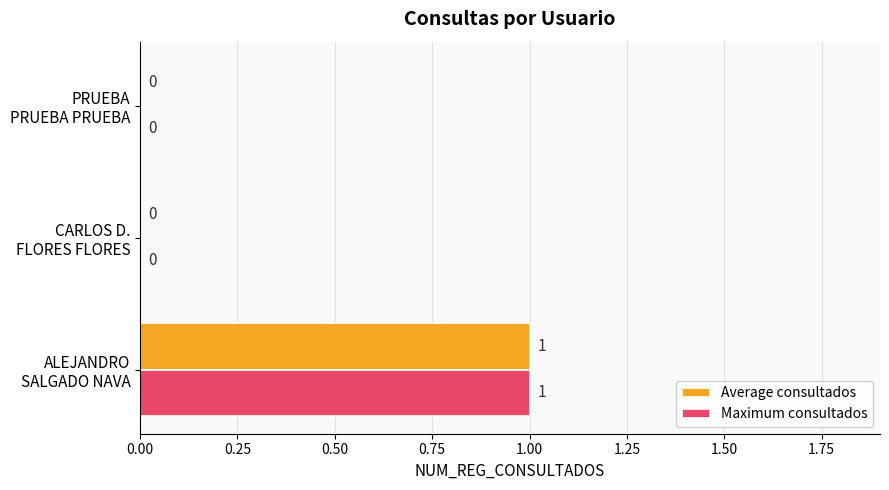

How many Maximum consultados values are between 0 and 1?

3